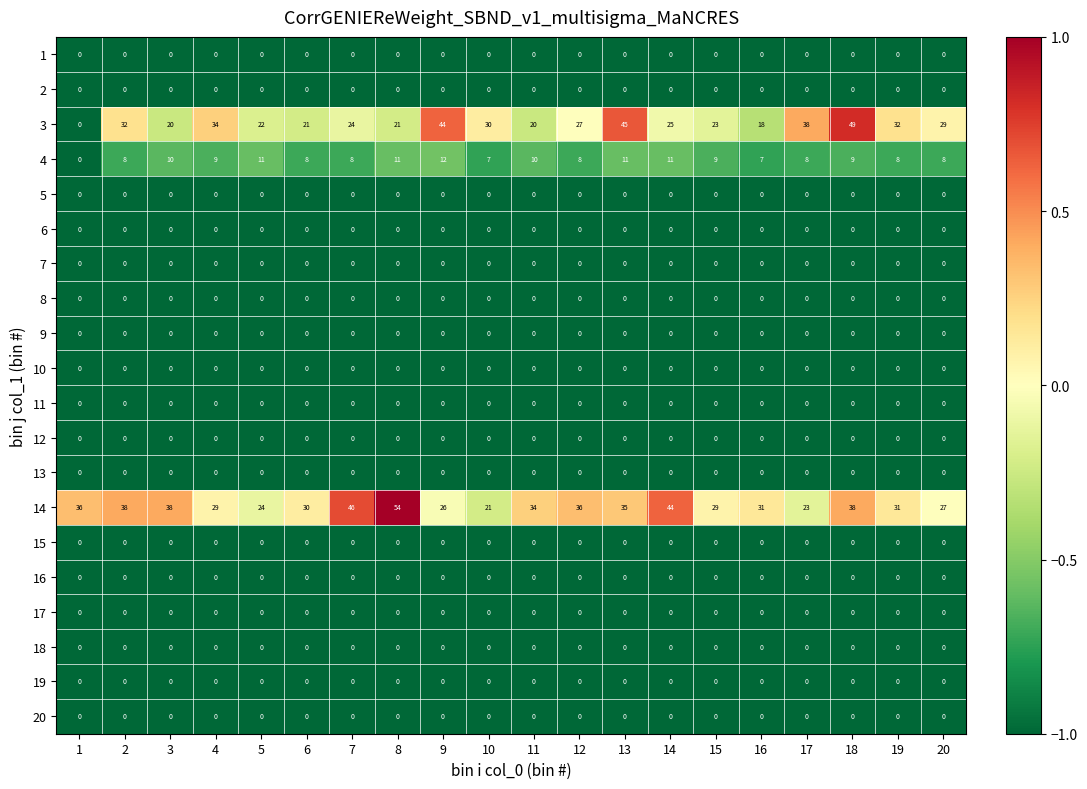

Between 2 and 20, which series saw the biggest shift?

14